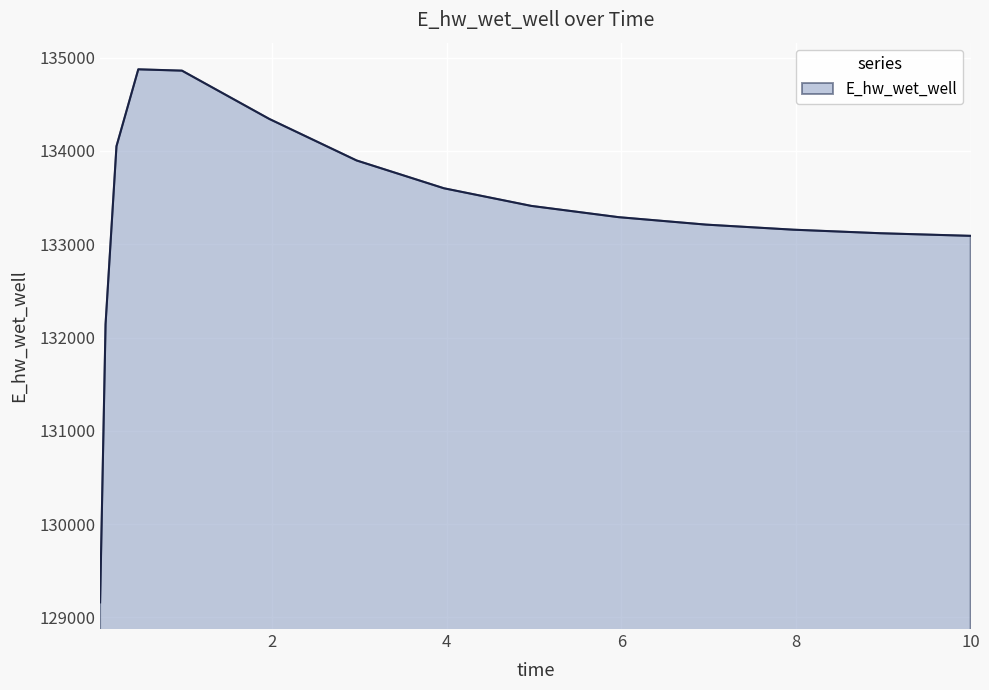

What is the smallest value displayed?

129161.9